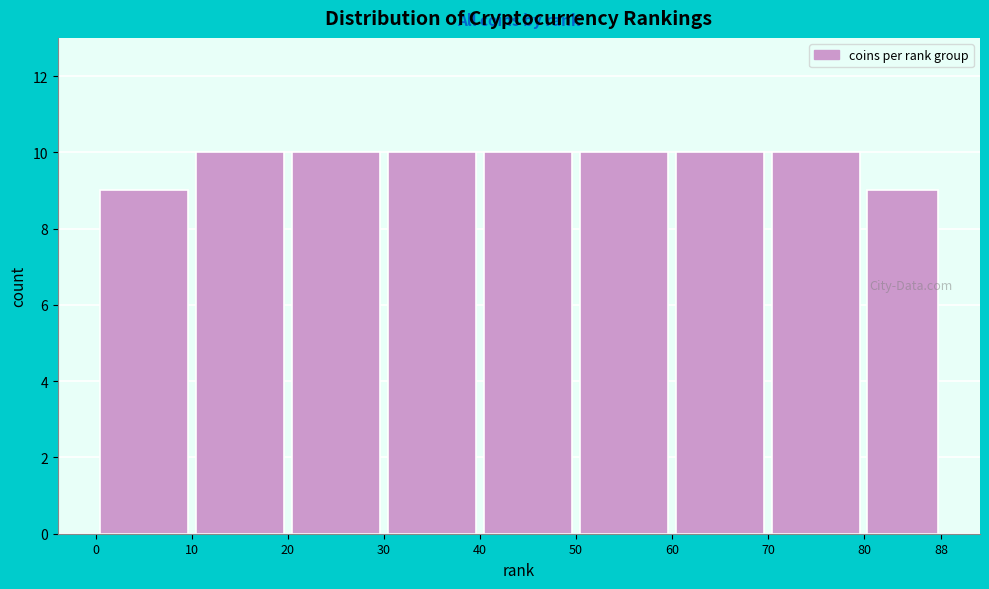

Reading left to right, transcribe this chart: for each bar, give the range it covers on the x-axis and its height. The values are not printed on the chart, so give them approximately, as read against the axis.

0 to 10: 9
10 to 20: 10
20 to 30: 10
30 to 40: 10
40 to 50: 10
50 to 60: 10
60 to 70: 10
70 to 80: 10
80 to 88: 9